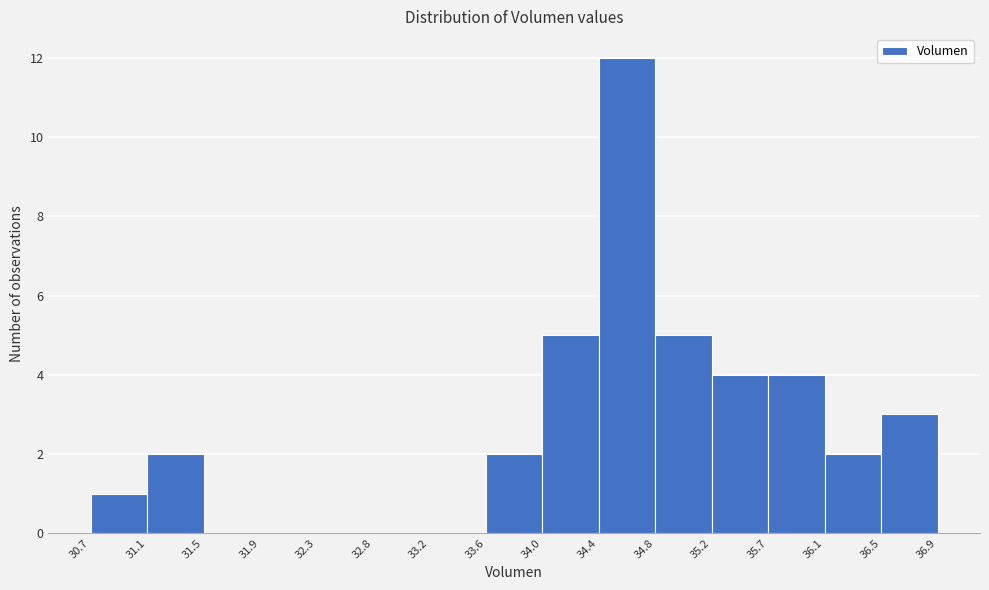

Reading left to right, transcribe this chart: for each bar, give the range it covers on the x-axis and its height. The values are not printed on the chart, so give them approximately, as read against the axis.

30.7 to 31.1: 1
31.1 to 31.5: 2
31.5 to 31.9: 0
31.9 to 32.3: 0
32.3 to 32.8: 0
32.8 to 33.2: 0
33.2 to 33.6: 0
33.6 to 34.0: 2
34.0 to 34.4: 5
34.4 to 34.8: 12
34.8 to 35.2: 5
35.2 to 35.7: 4
35.7 to 36.1: 4
36.1 to 36.5: 2
36.5 to 36.9: 3